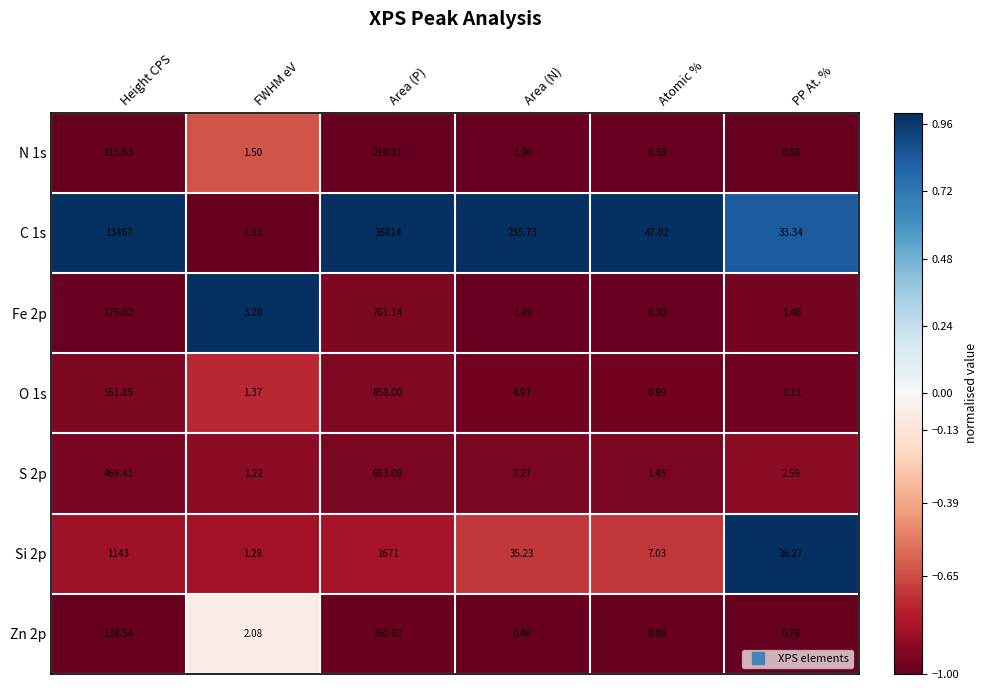

How many series are shown in this chart?

7